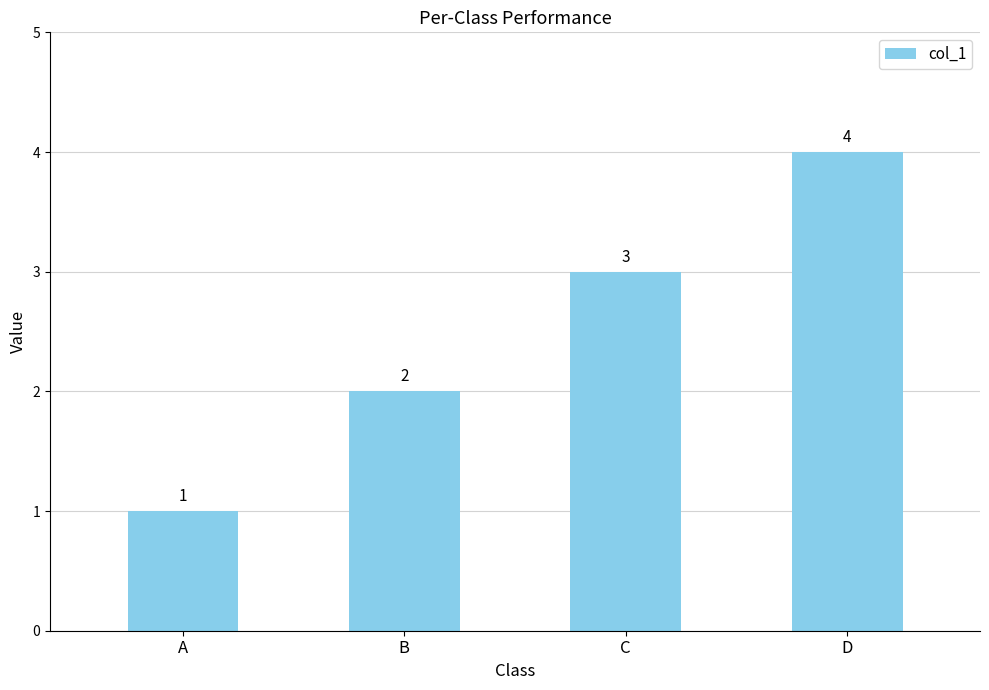

Approximately how many times larger is the value at B compared to C?

0.7